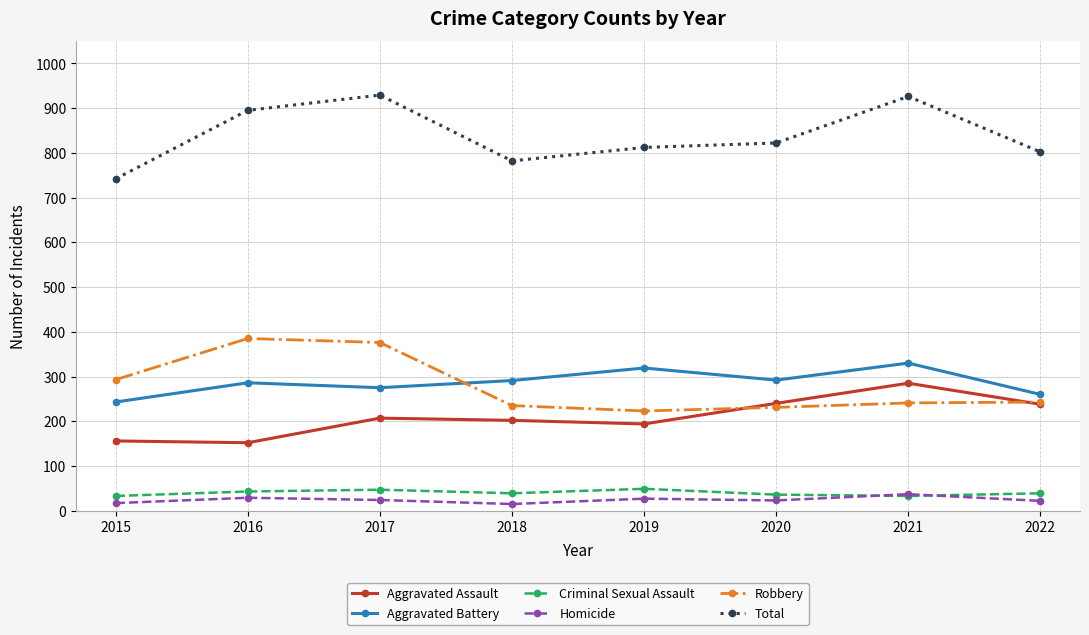

What is the total value across all series at 2022?

1604